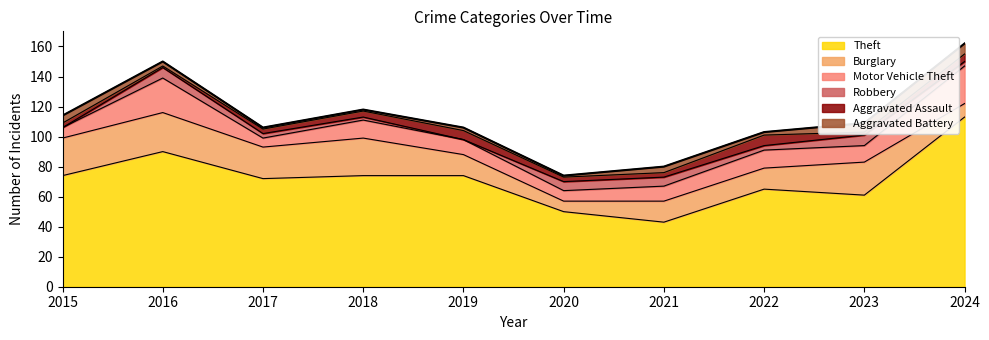

What is the difference between the Motor Vehicle Theft values at 2021 and 2024?

15